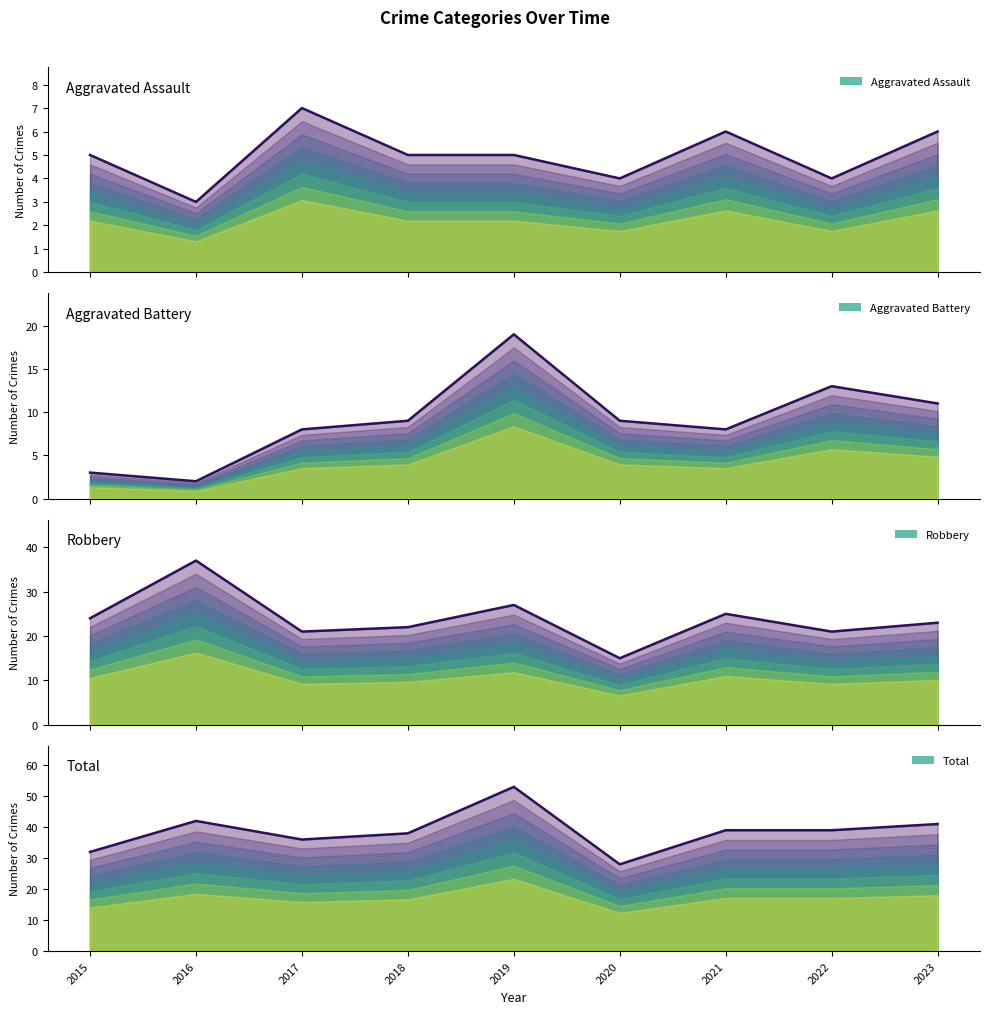

What is the smallest value displayed?

2